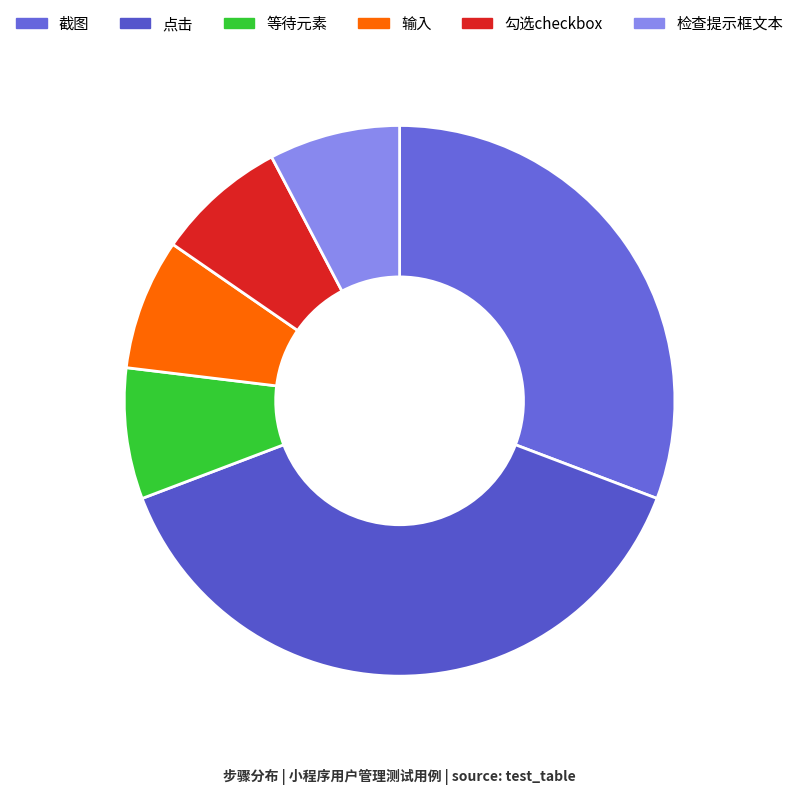

Does any single category account for the majority?

No